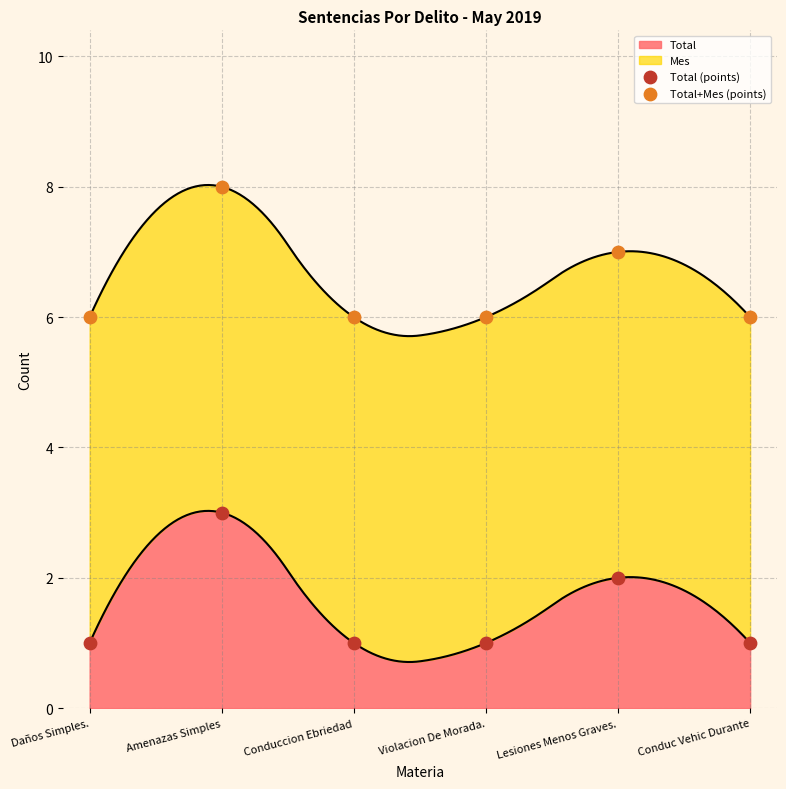

What is the total value across all series at Daños Simples.?

7